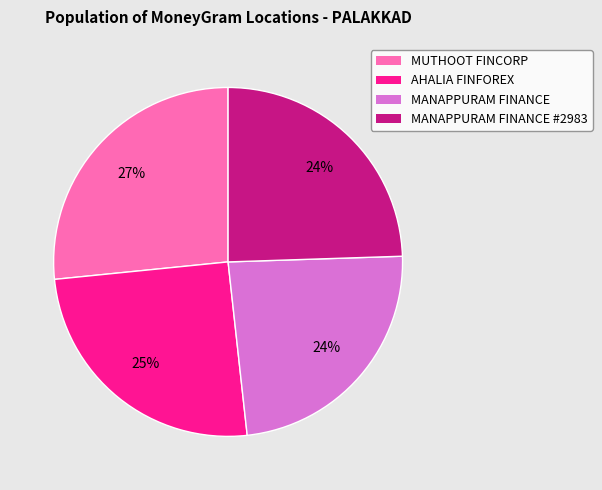

Count the number of slices in the pie.

4